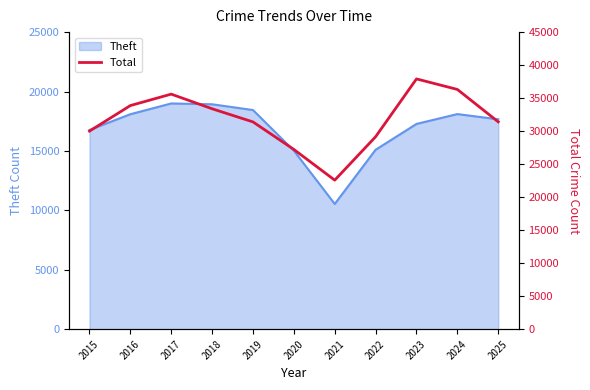

What is the greatest value displayed?

37911